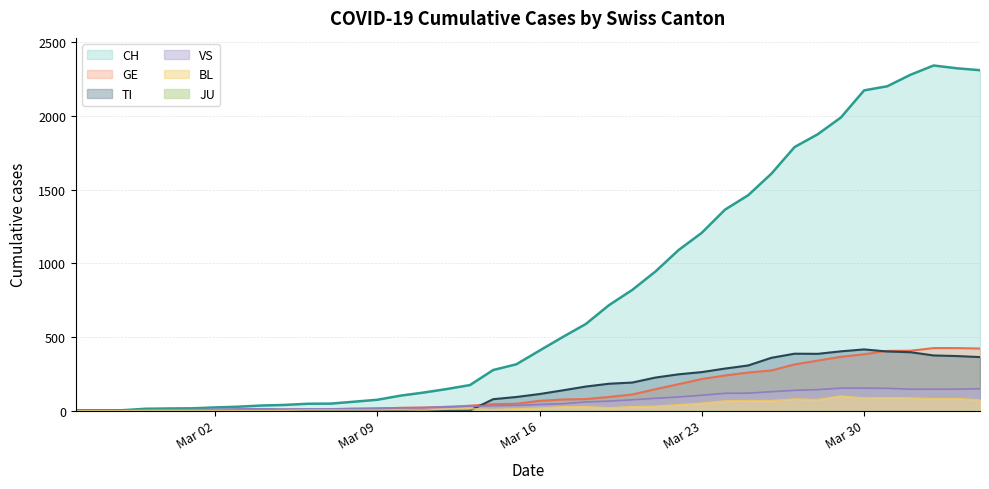

True or false: TI and CH intersect in this chart.

False